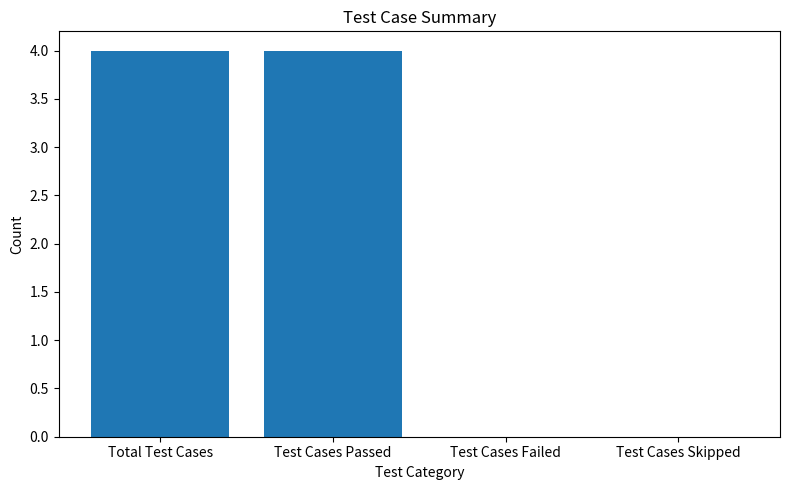

What is the change in value from Test Cases Passed to Test Cases Skipped?

-4